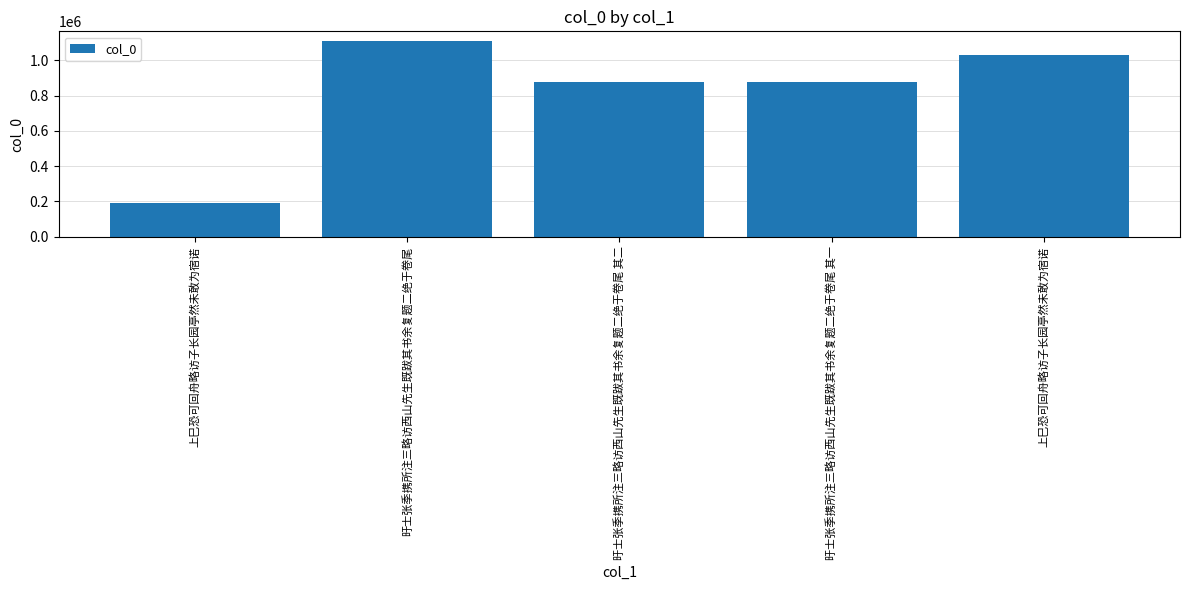

How many distinct data groups are displayed?

1